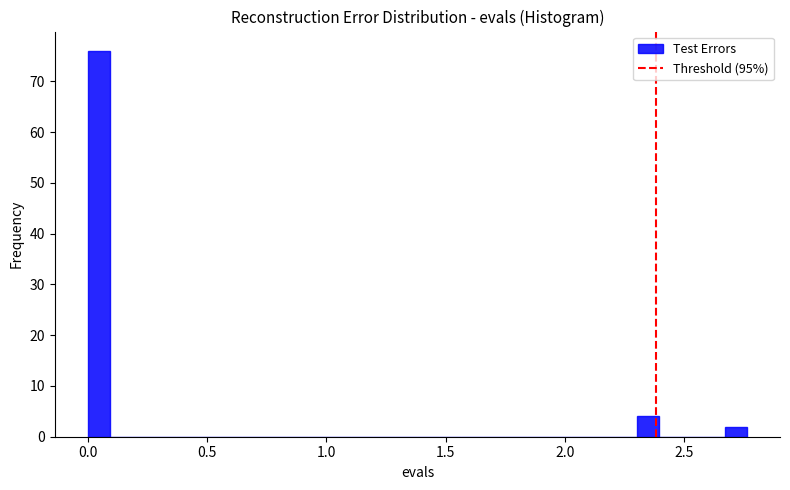

Read against the x-axis, roughly where is the centre of the tallest bar?

0.05